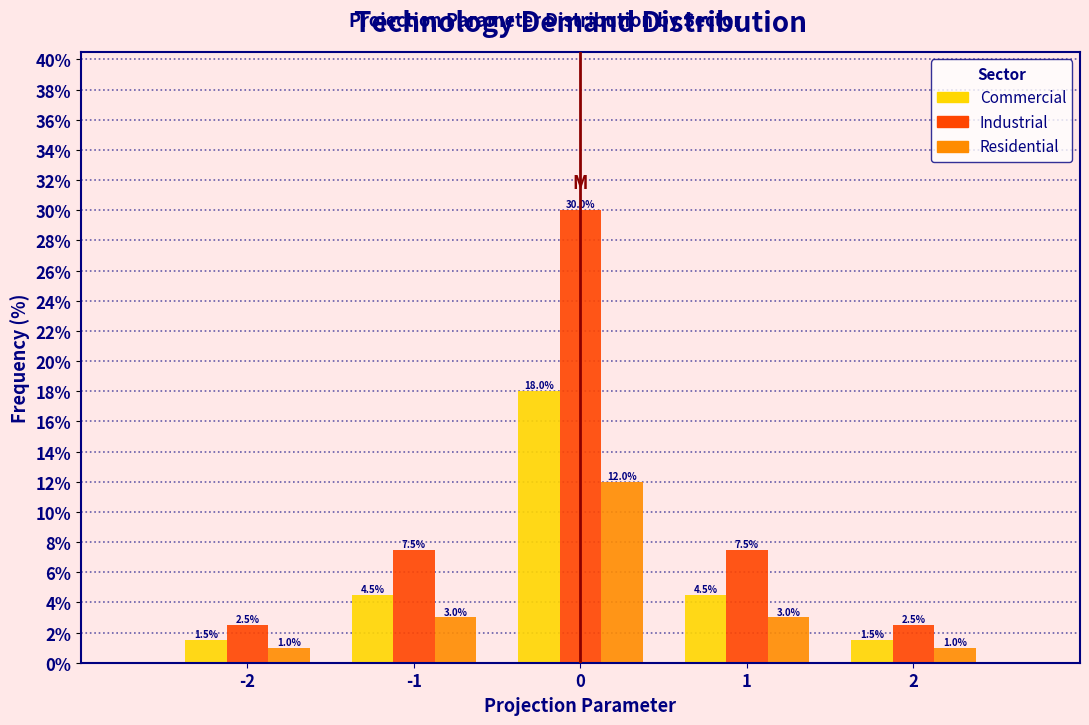

Reading left to right, list all the values displayed in this chart.

Commercial: -2=1.5	-1=4.5	0=18.0	1=4.5	2=1.5
Industrial: -2=2.5	-1=7.5	0=30.0	1=7.5	2=2.5
Residential: -2=1.0	-1=3.0	0=12.0	1=3.0	2=1.0